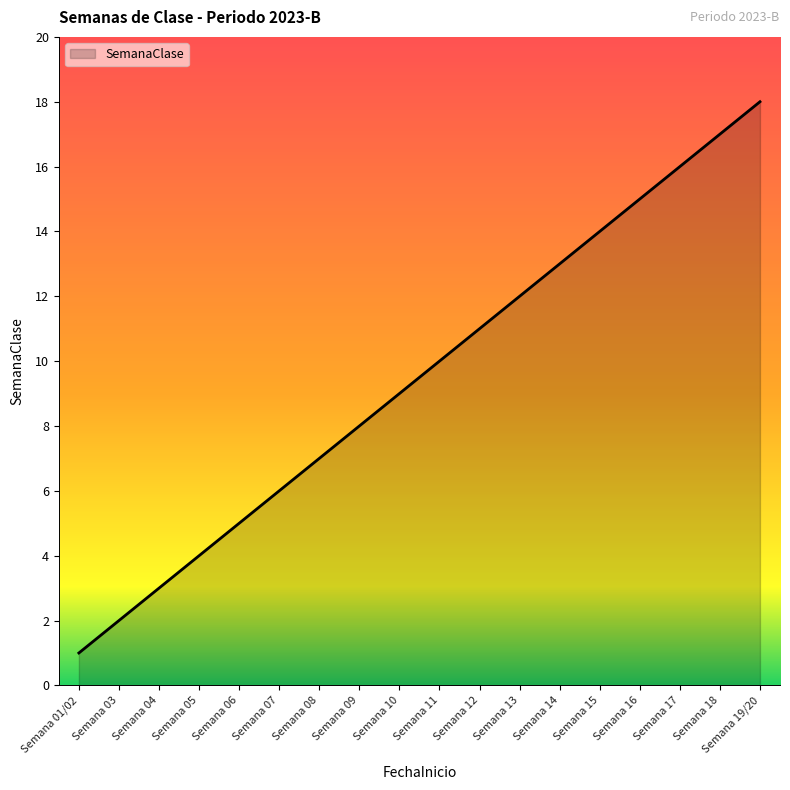

Approximately how many times larger is the value at Semana 14 compared to Semana 15?

0.9